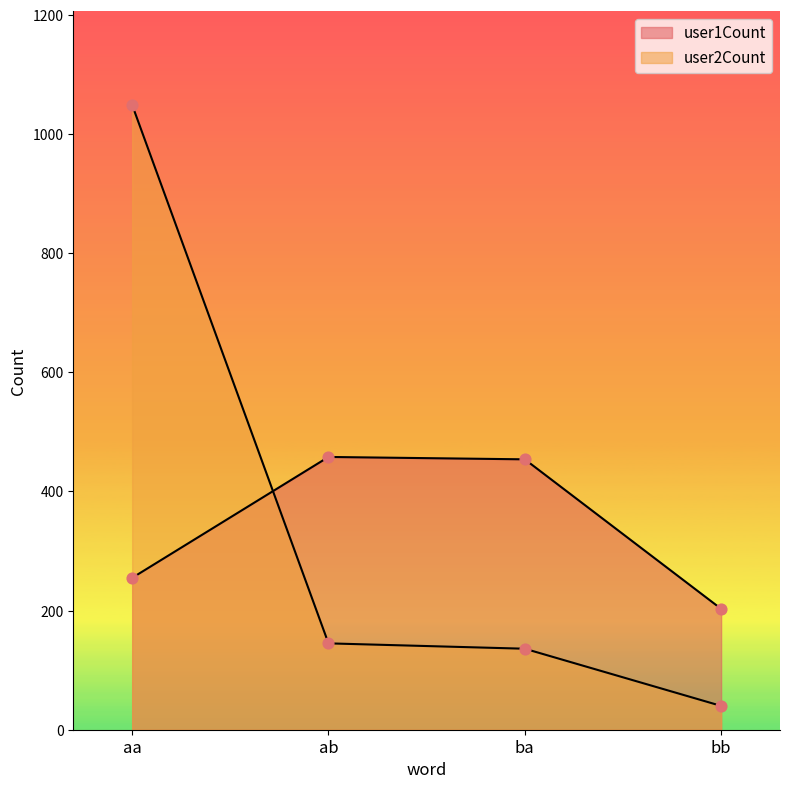

At which category is the sum across all series the highest?

aa